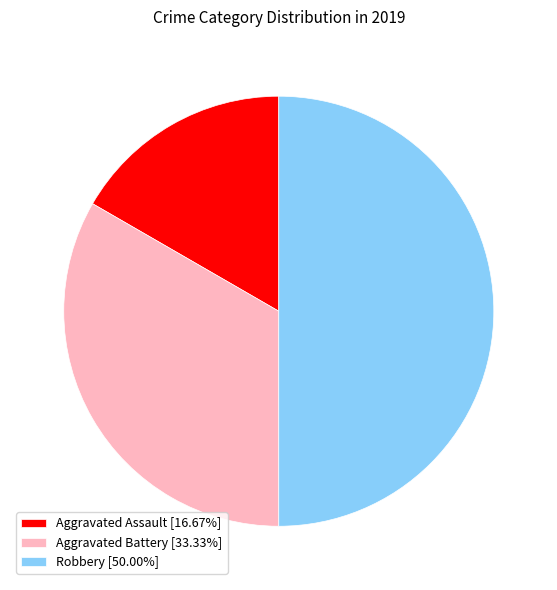

How many segments does this pie chart have?

3